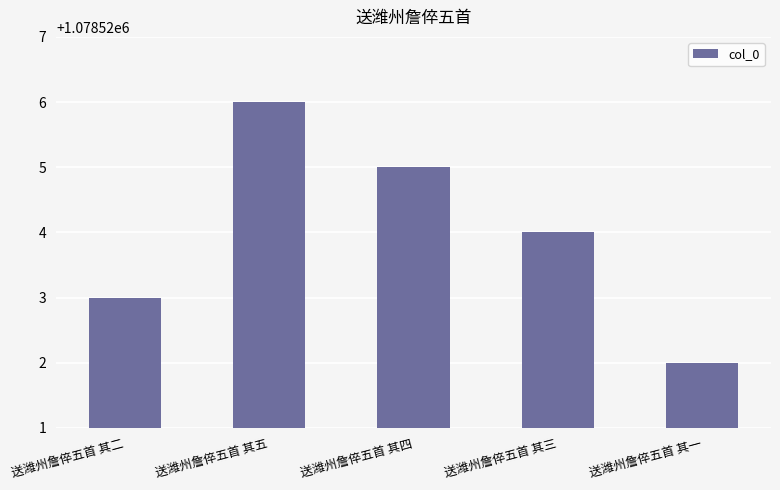

Read the value at 送潍州詹倅五首 其五.

1078526